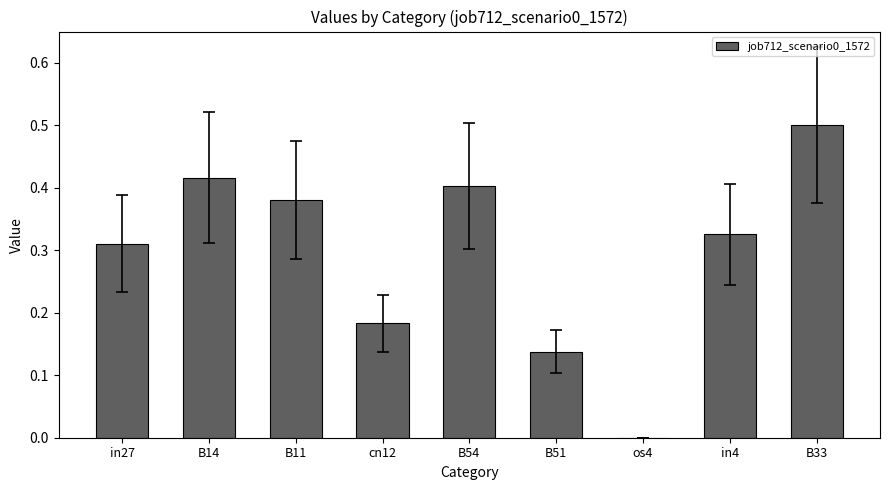

What is the maximum value shown in the chart?

0.5